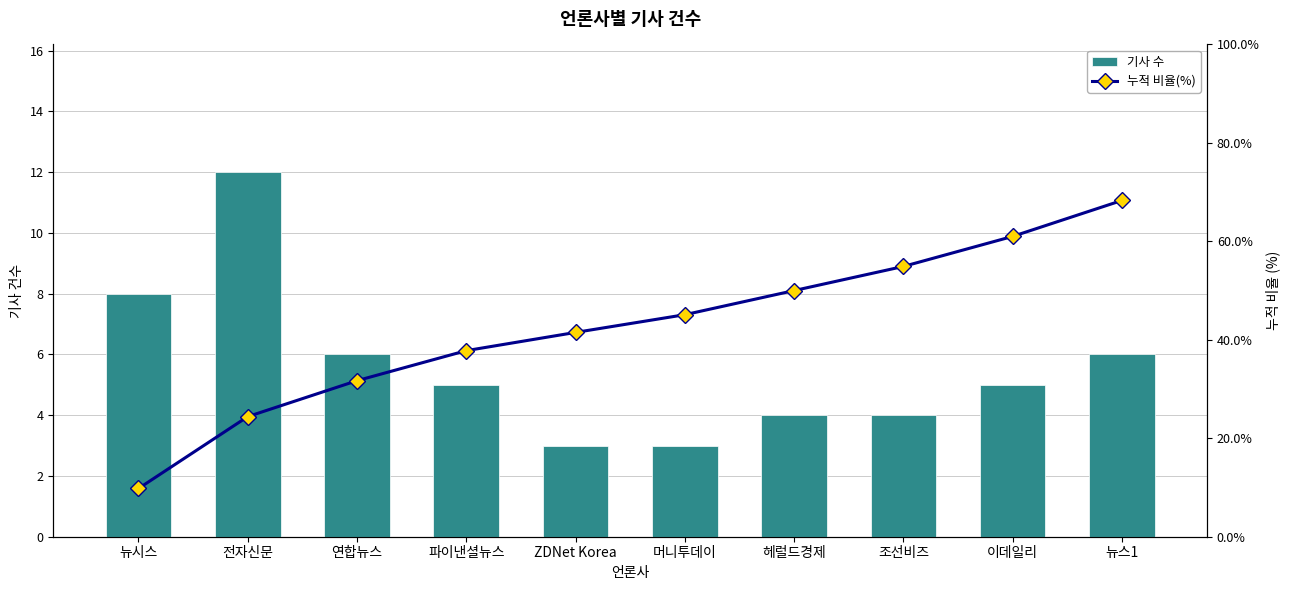

List the series in order of their overall mean, lowest first.

기사 수, 누적 비율(%)